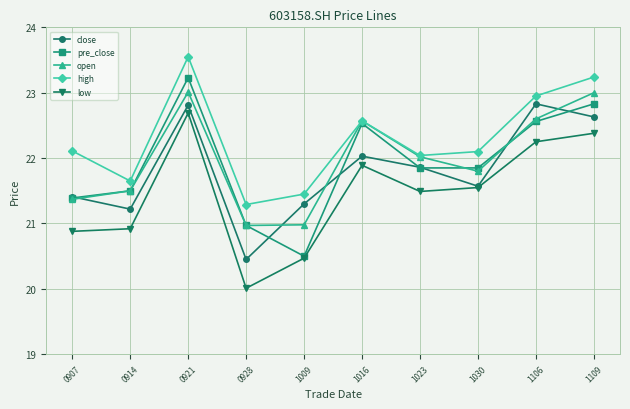

At which category is the sum across all series the highest?

0921